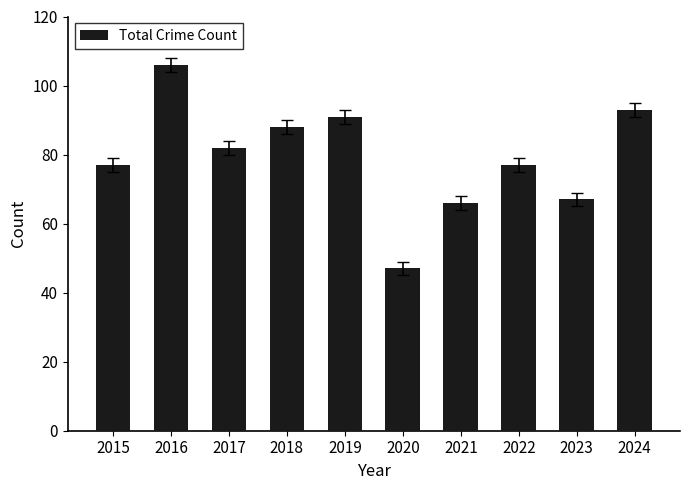

What is the minimum value shown in the chart?

47